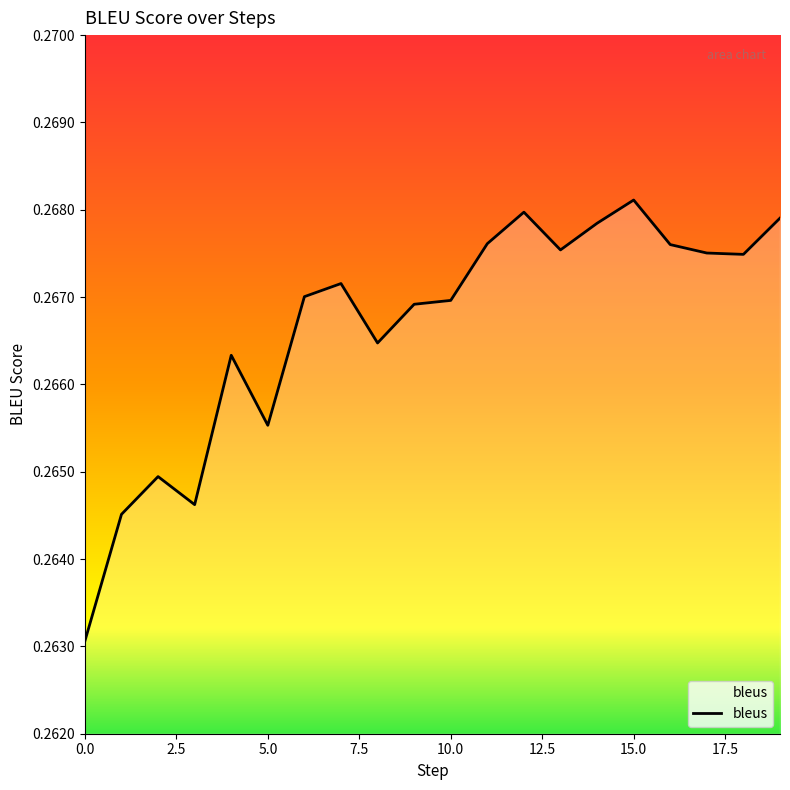

Is this an area chart (filled region under the line)?

Yes